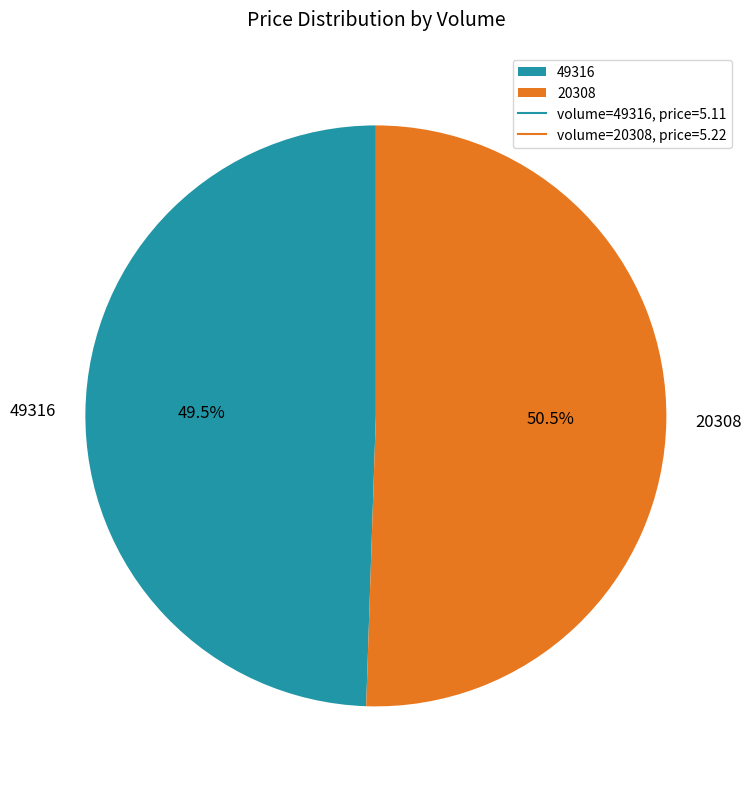

How many slices are in this pie chart?

2